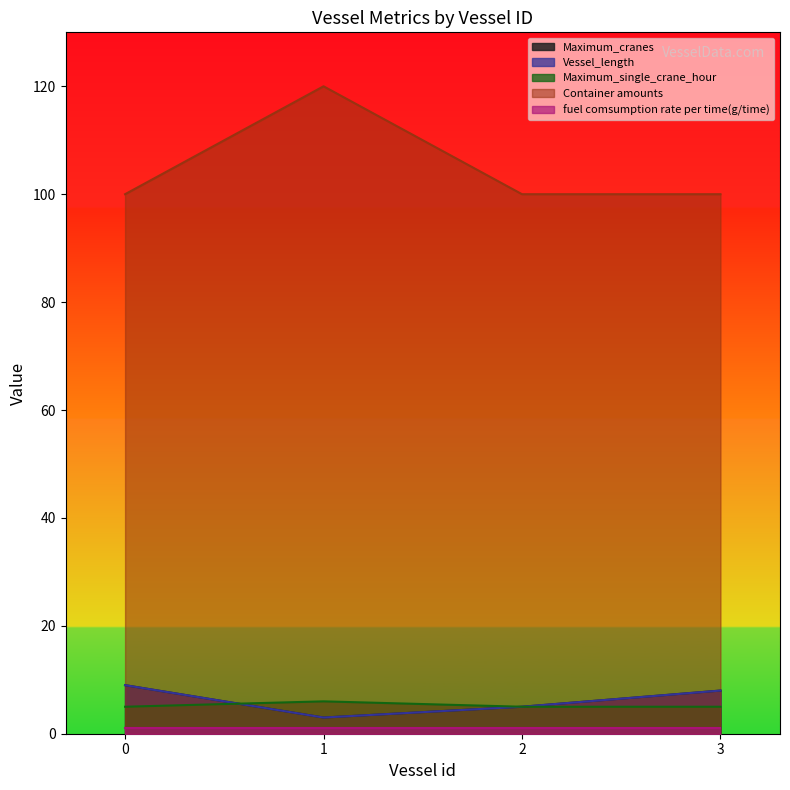

Read the Maximum_single_crane_hour value at 2.

5